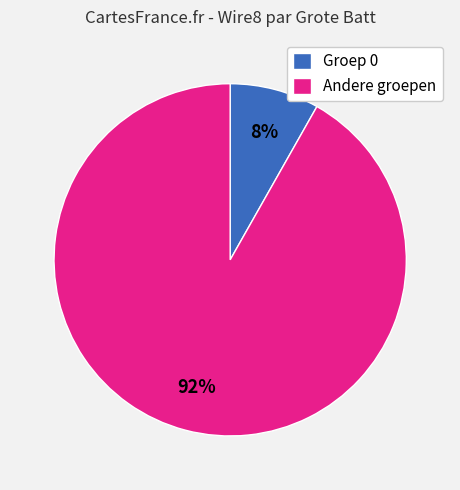

Which slice represents more than half of the pie?

Andere groepen